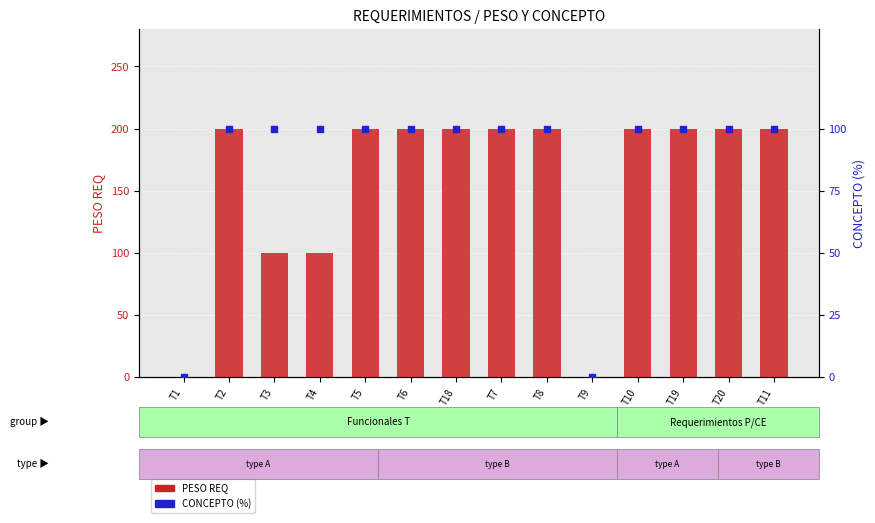

What are all the series names shown in the legend?

PESO REQ, CONCEPTO (%)